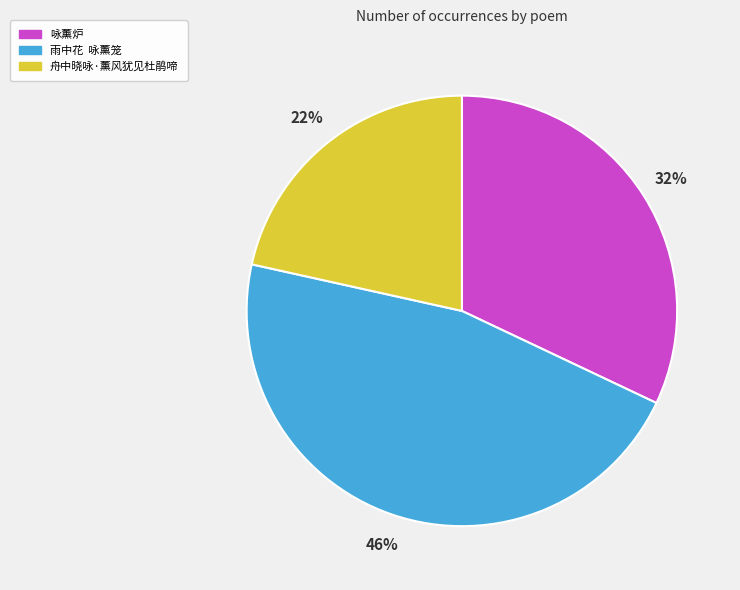

To the nearest percent, what portion does 咏薰炉 represent?

32%